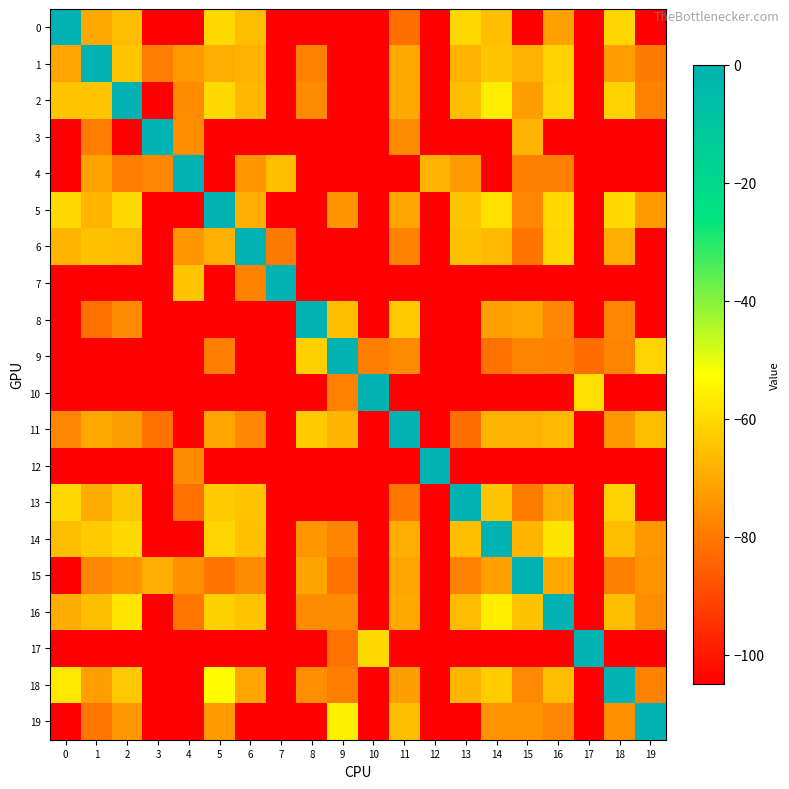

What is the spread (max minus min) of values at 6?

105.0